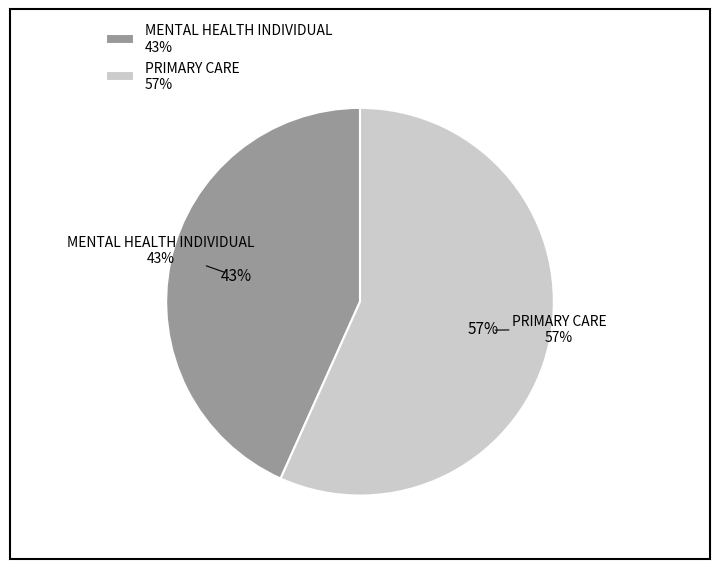

To the nearest percent, what is the combined percentage of PRIMARY CARE and DERMATOLOGY?

57%